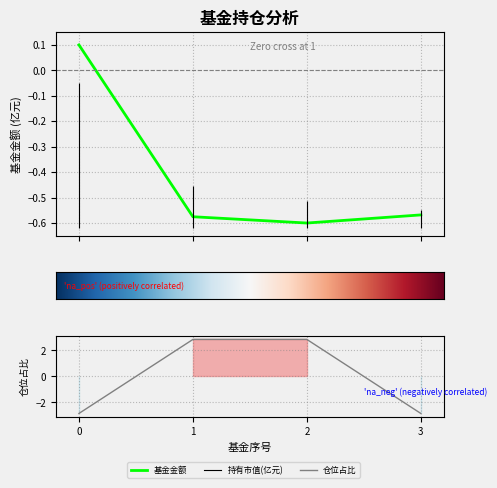

List the labels in order of 基金金额 value, smallest first.

2, 1, 3, 0